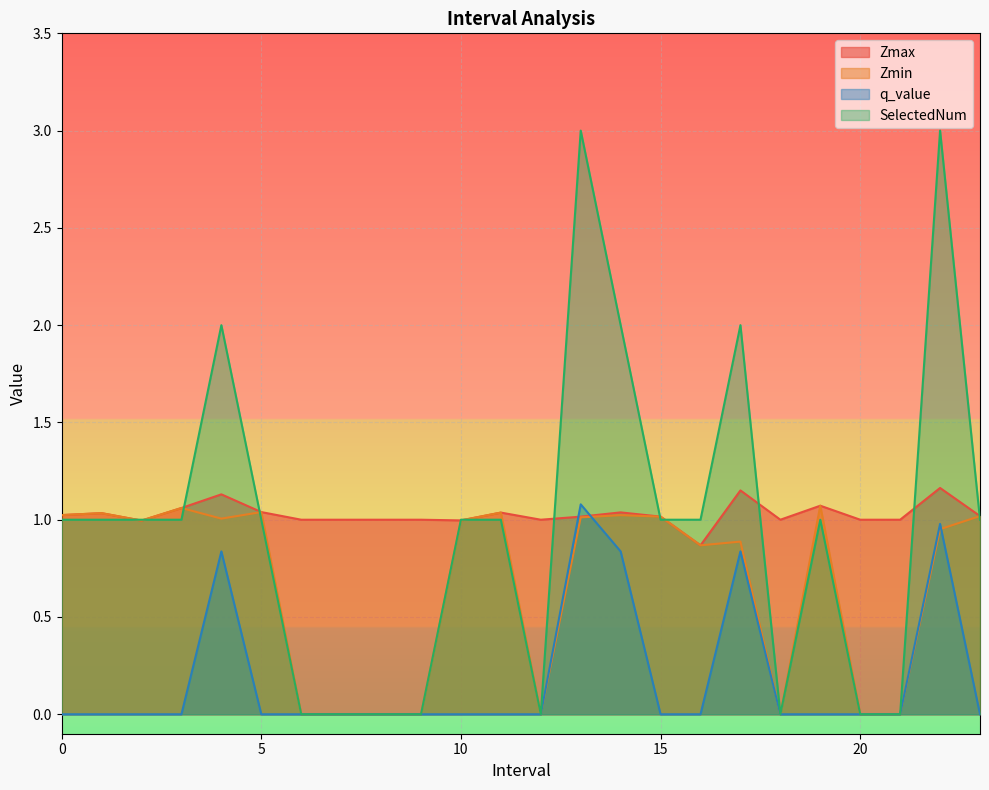

The Zmin series shows 0.6 at 3.0. True or false?

False